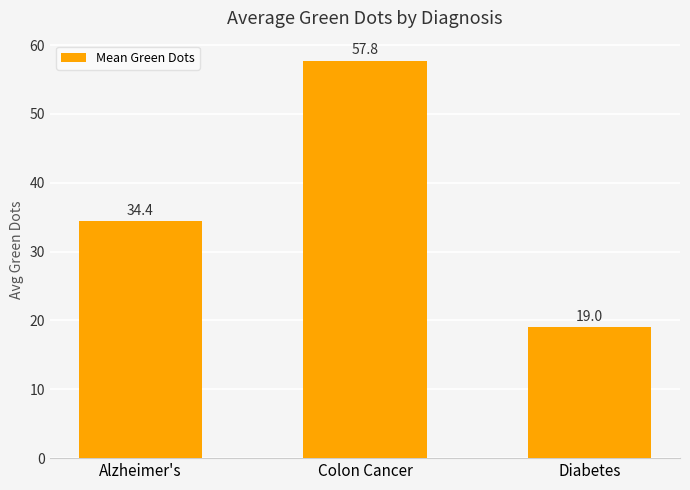

Between Diabetes and Alzheimer's, which is larger?

Alzheimer's